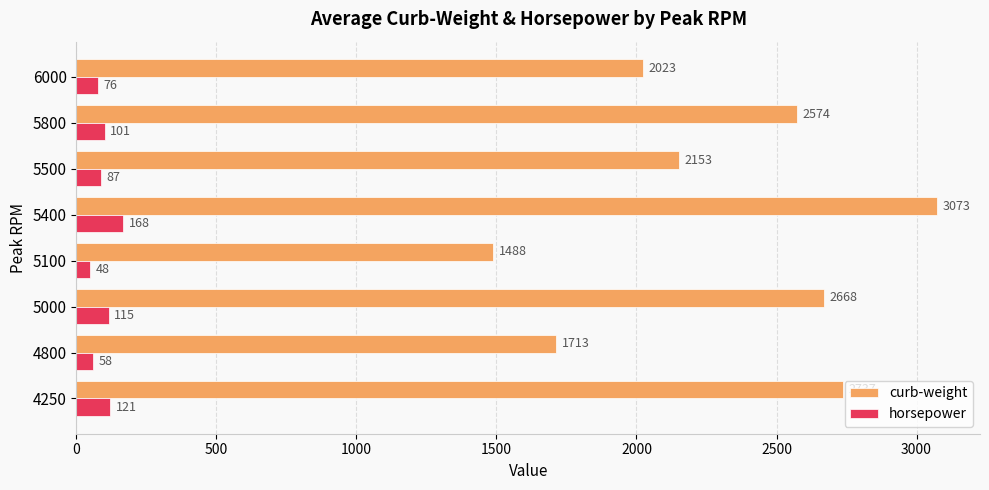

List the series in order of their overall mean, highest first.

curb-weight, horsepower